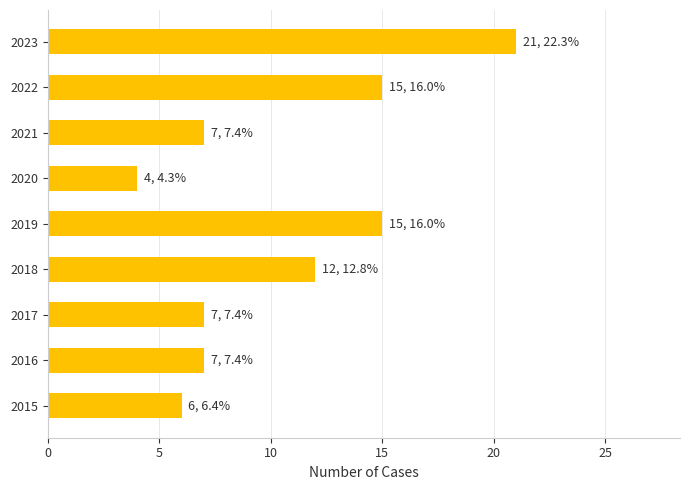

Which label corresponds to the smallest value in the chart?

2020